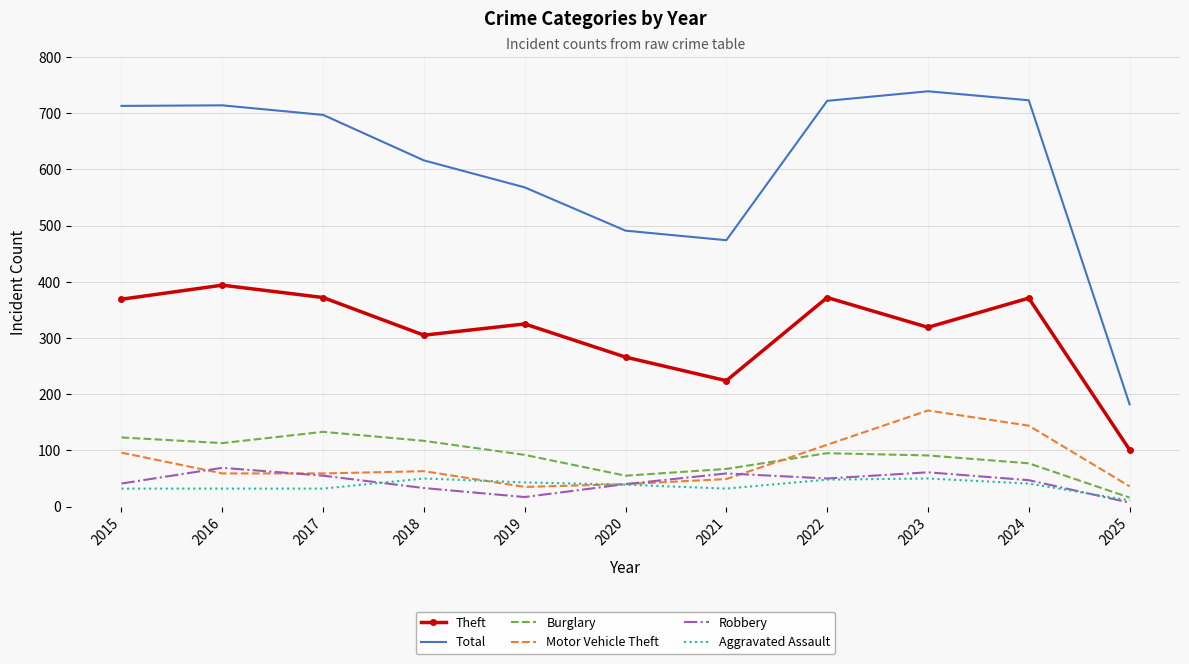

Which series has the largest range (max minus min)?

Total